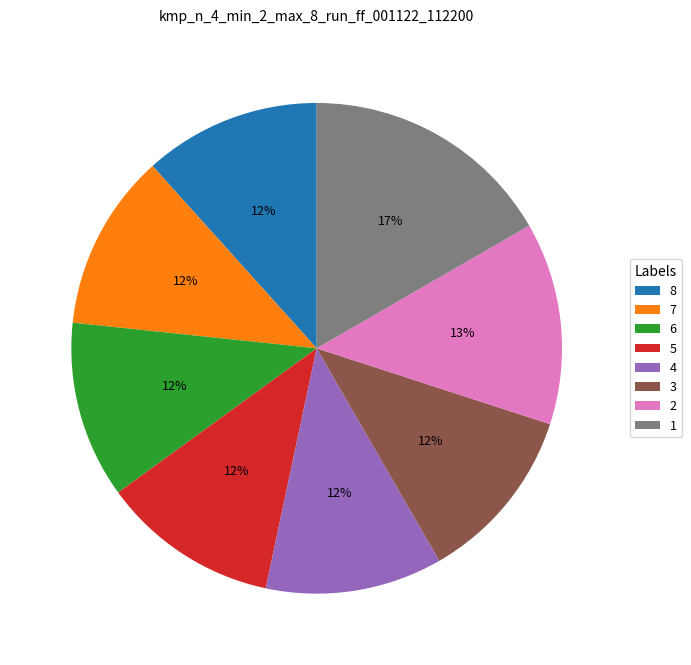

To the nearest percent, what is the average slice percentage?

12%